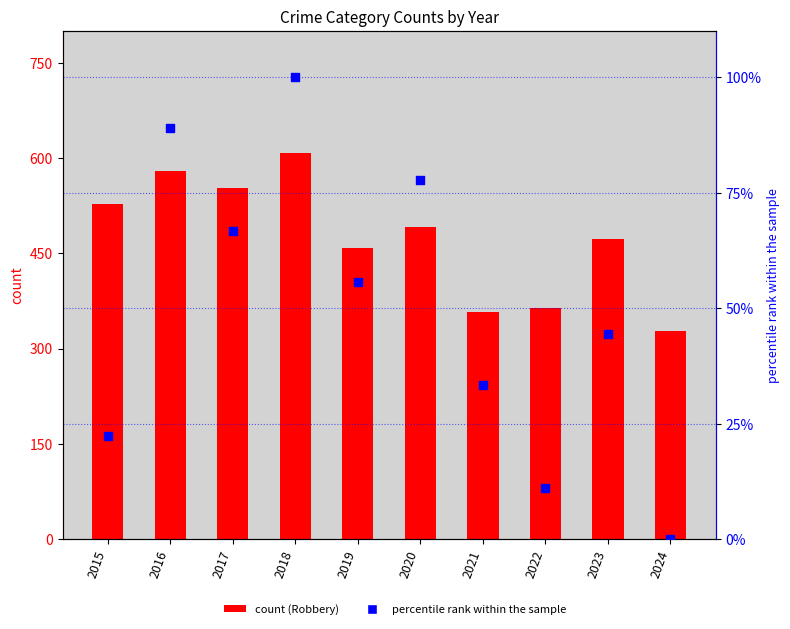

What is the total value across all series at 2023?

517.4